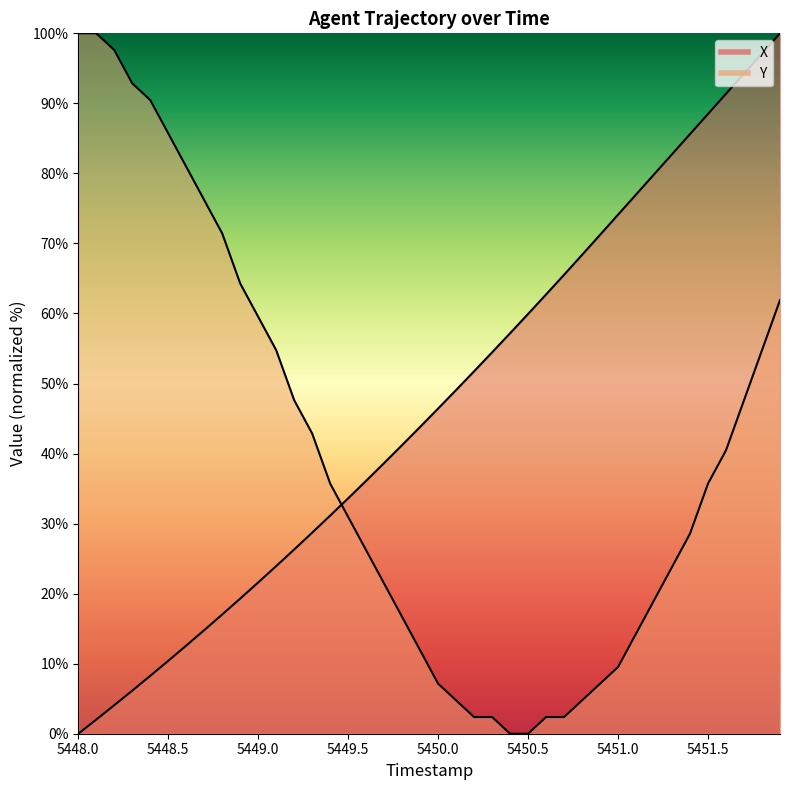

What is the value of the X point at the 10th from the left?

19.3